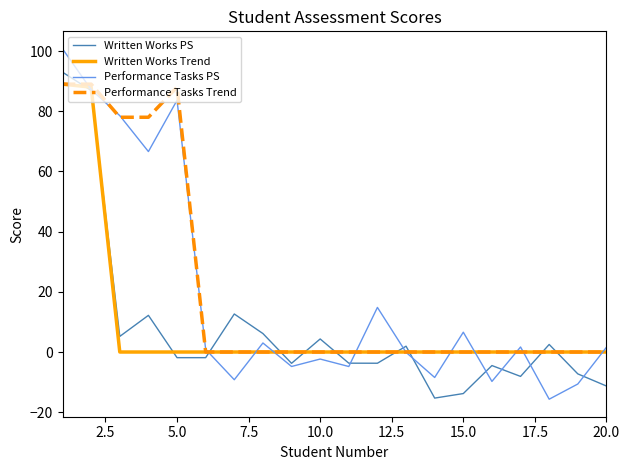

How many values in the Written Works Trend series exceed 0?

2